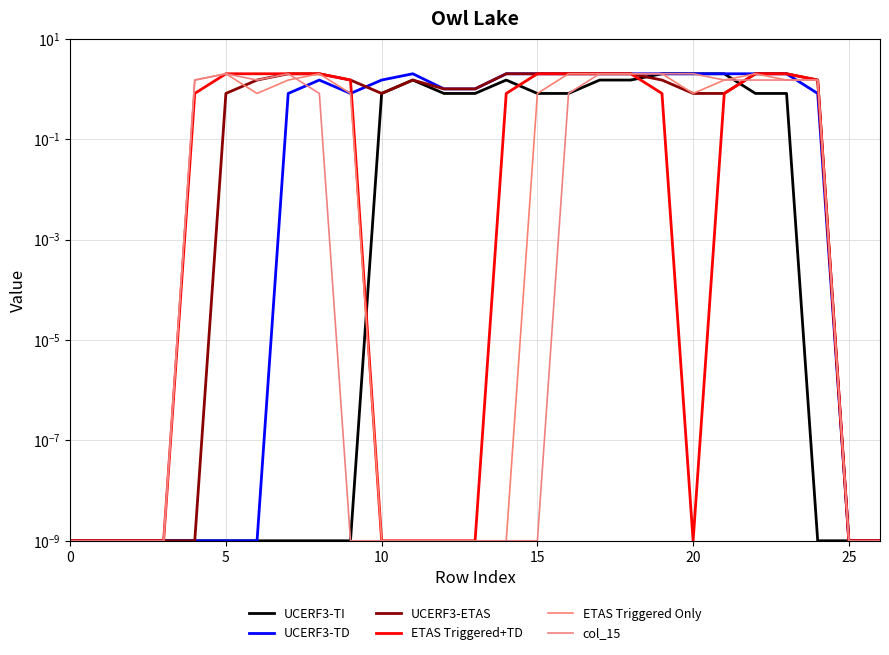

Which series ends up on top after the final intersection of UCERF3-TI and col_15?

col_15